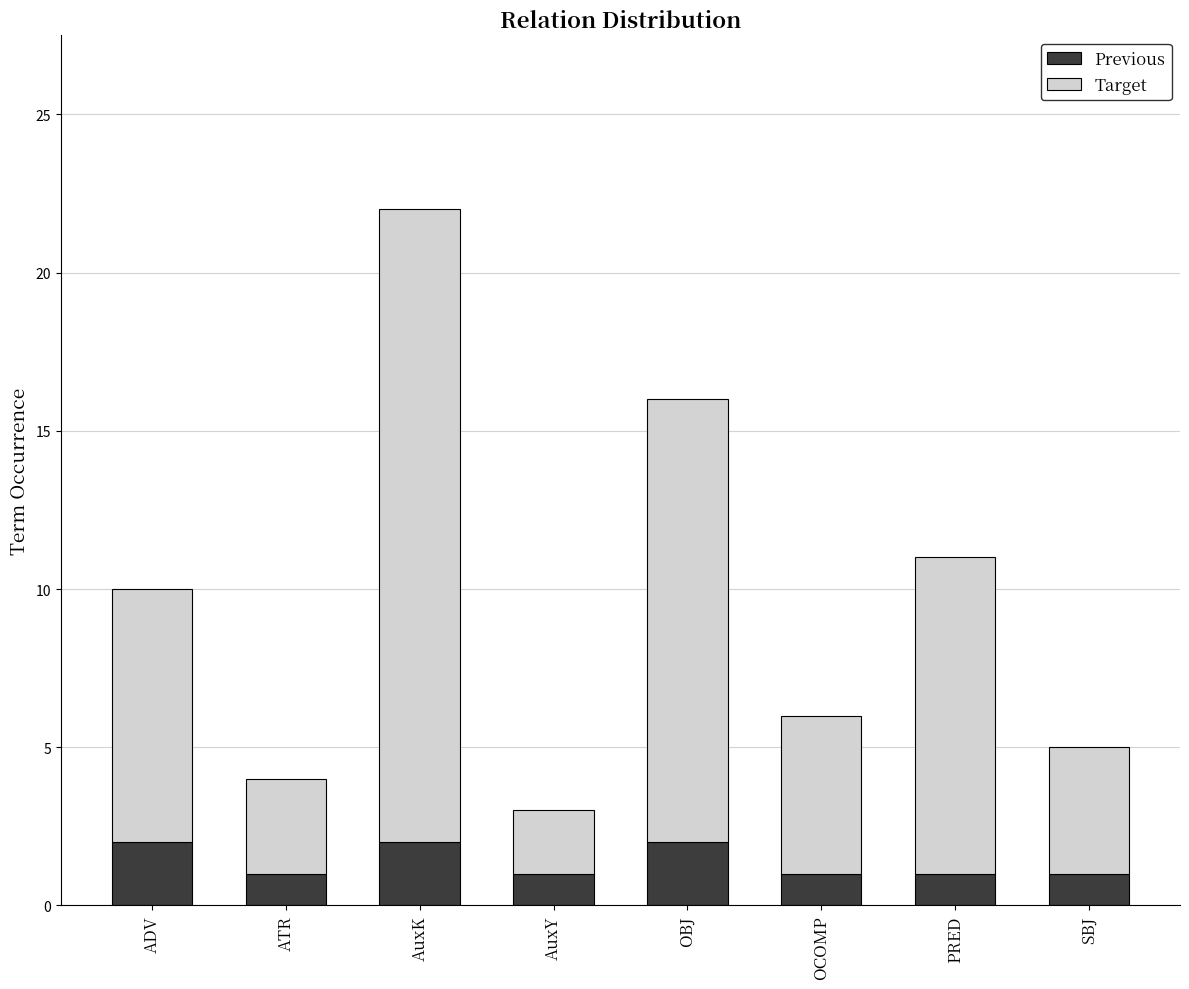

What is the sum of the Previous values at AuxK and OBJ?

4